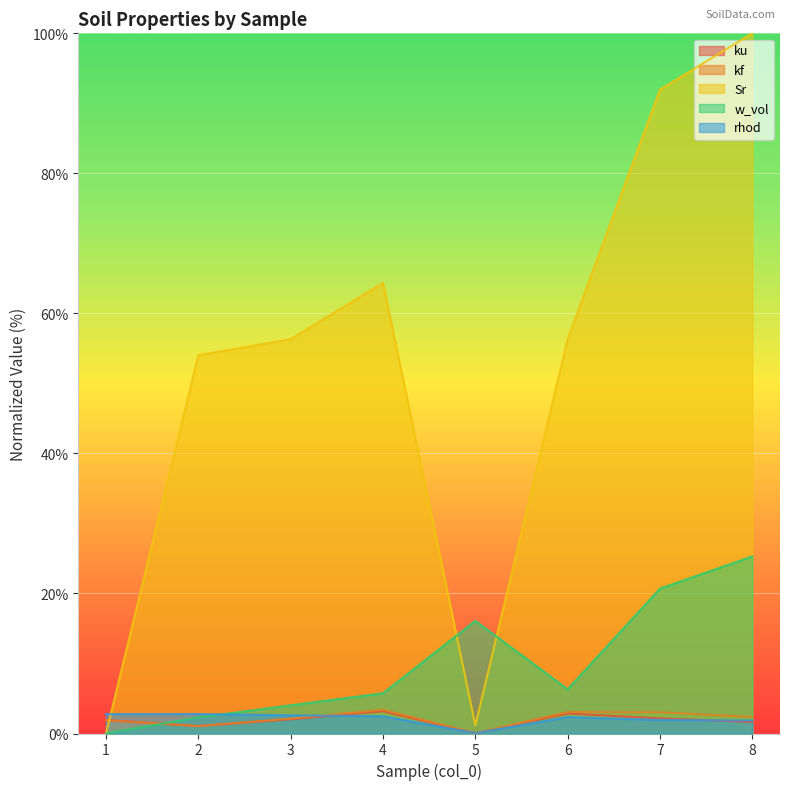

List the labels in order of w_vol value, smallest first.

1, 2, 3, 4, 6, 5, 7, 8